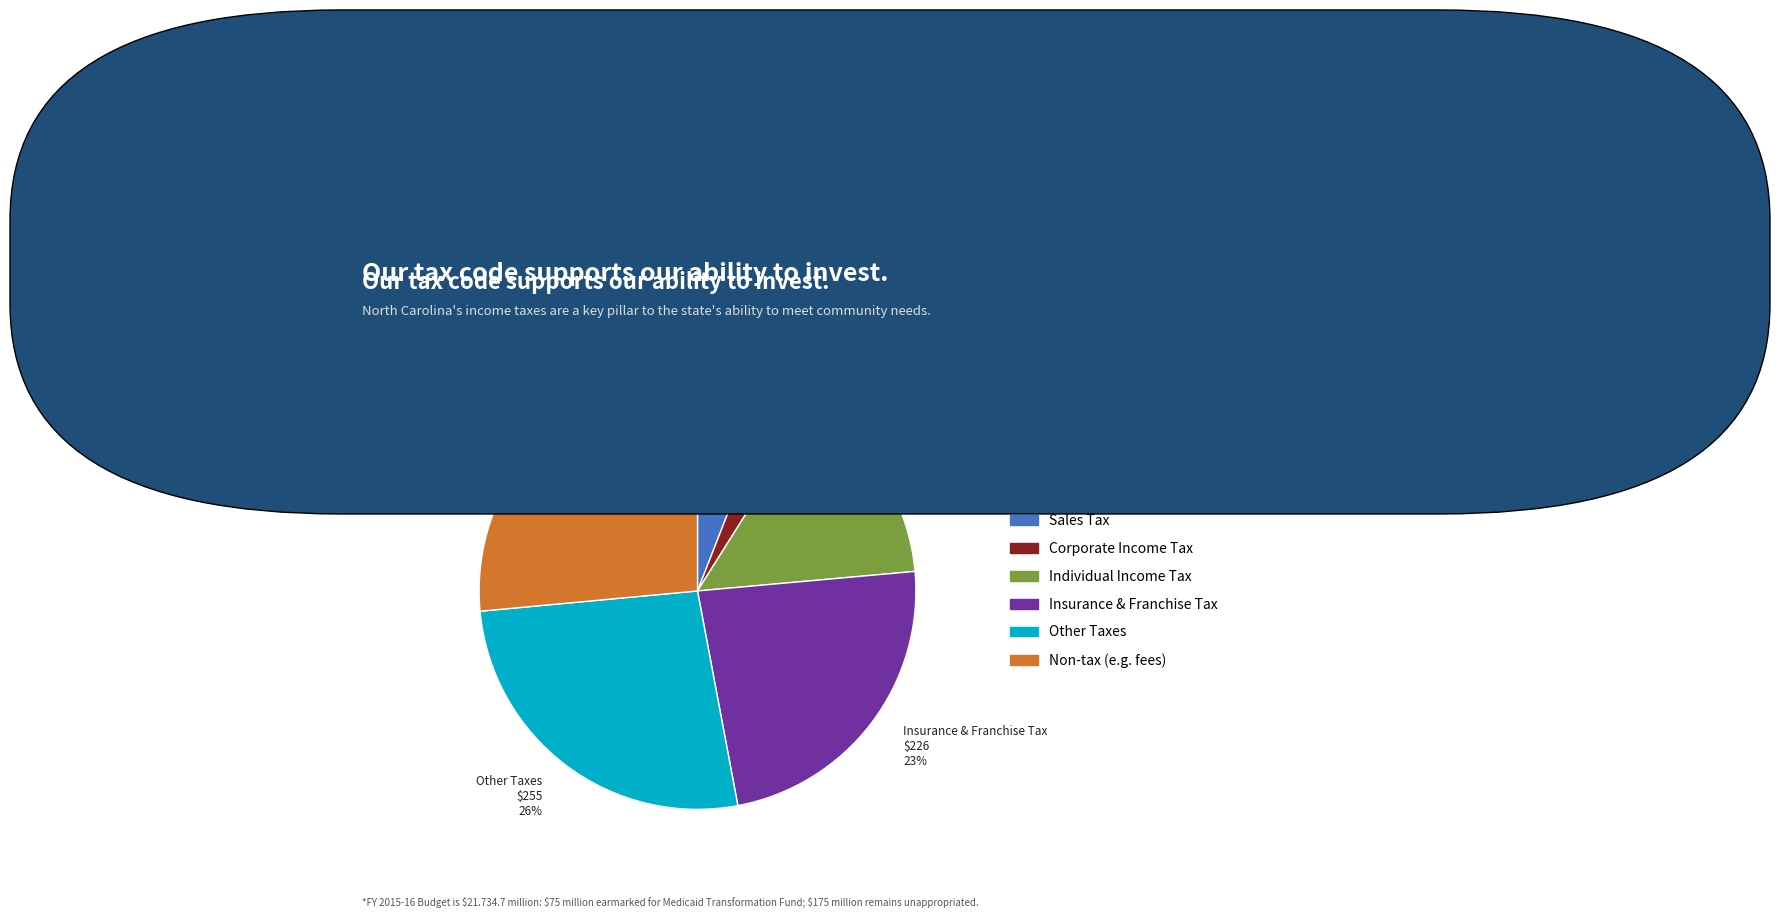

Is there any slice that represents more than half of the pie?

No